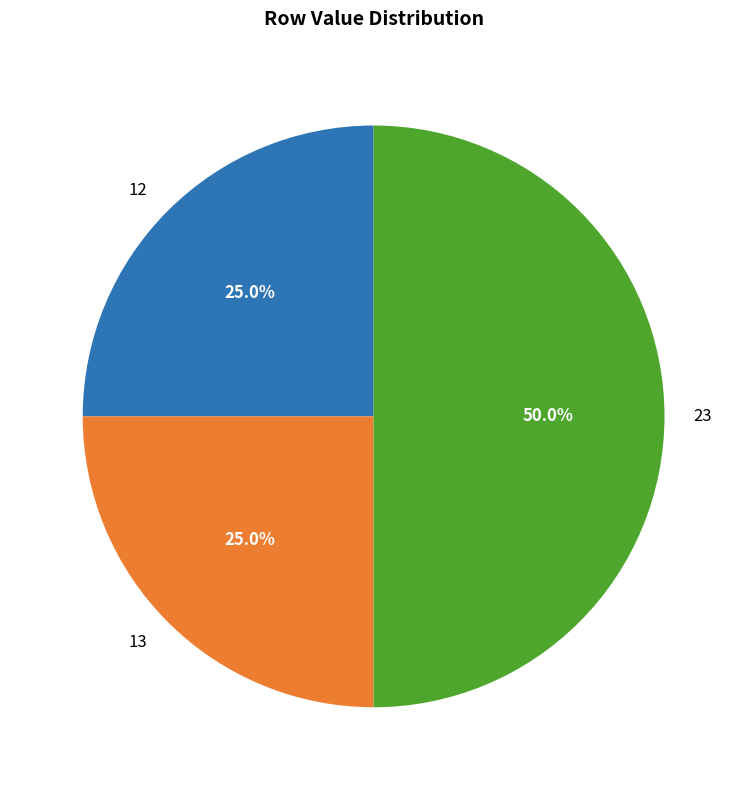

What is the largest slice in the pie chart?

23